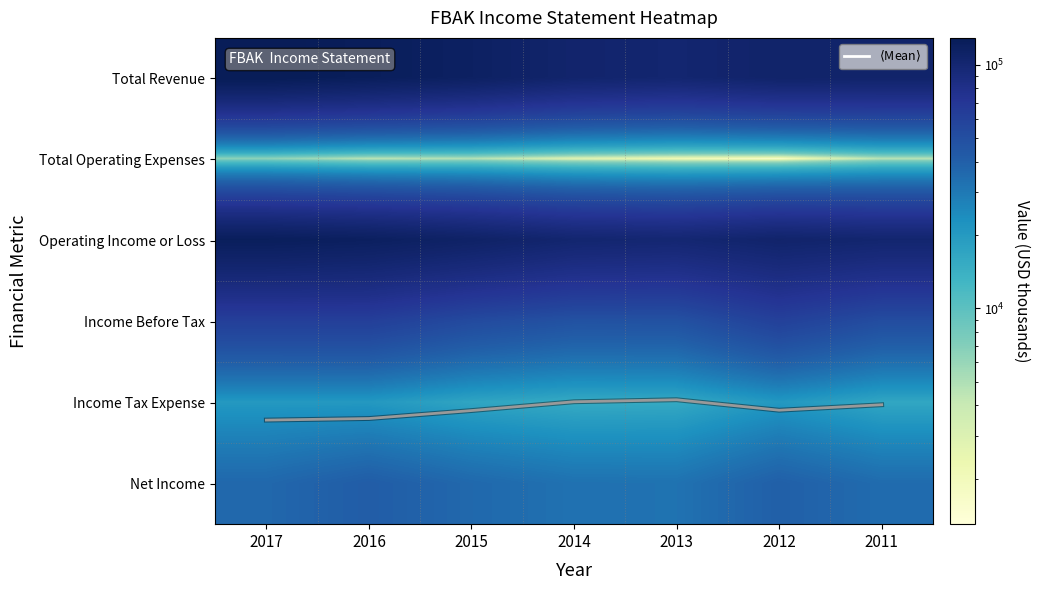

What is the sum of the Net Income values at 2012 and 2016?

81400.0